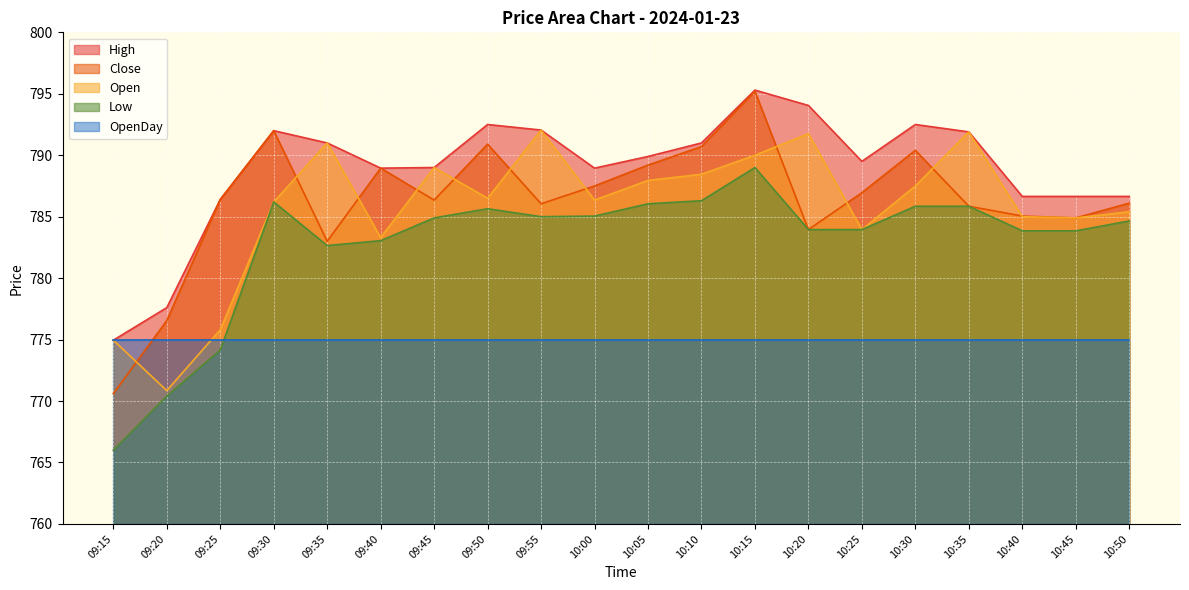

True or false: Close has more than 1 points higher than both neighbors.

True